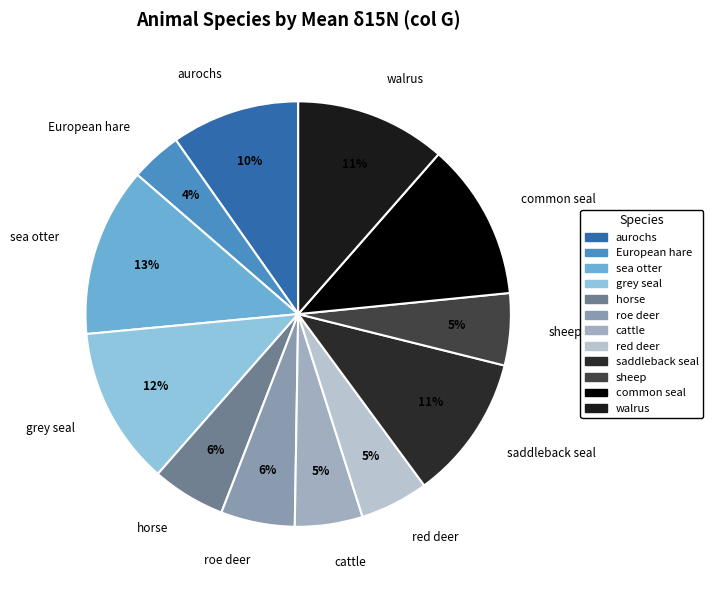

Which slice is the smallest?

European hare